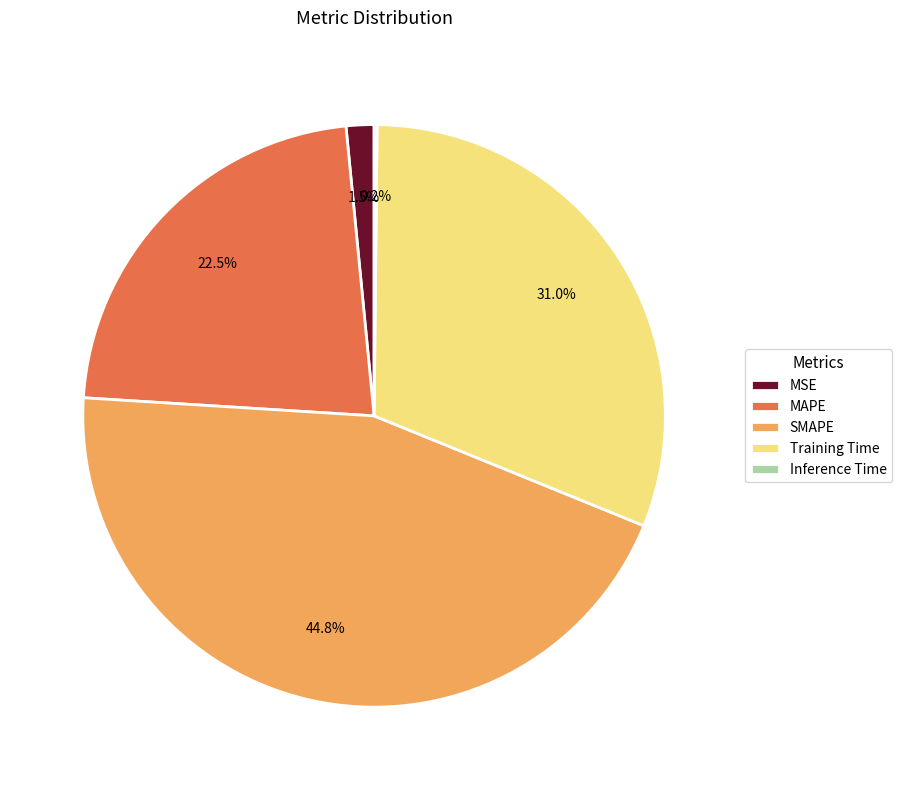

The Training Time slice represents 31% of the pie. True or false?

True